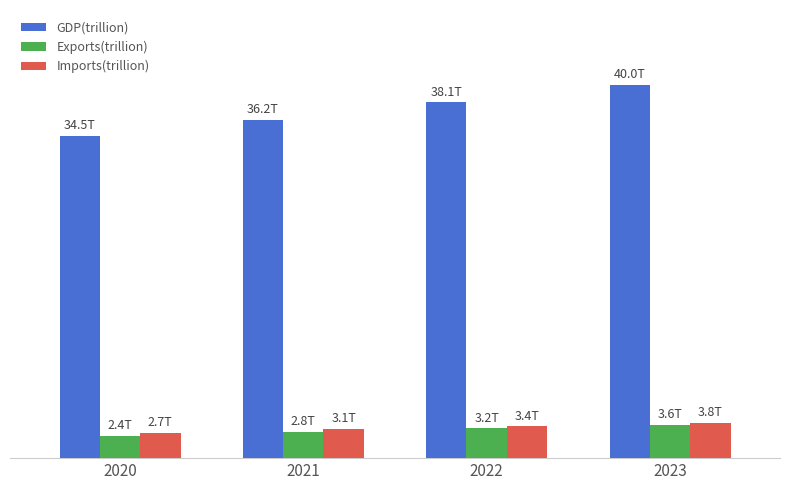

What are all the series names shown in the legend?

GDP(trillion), Exports(trillion), Imports(trillion)